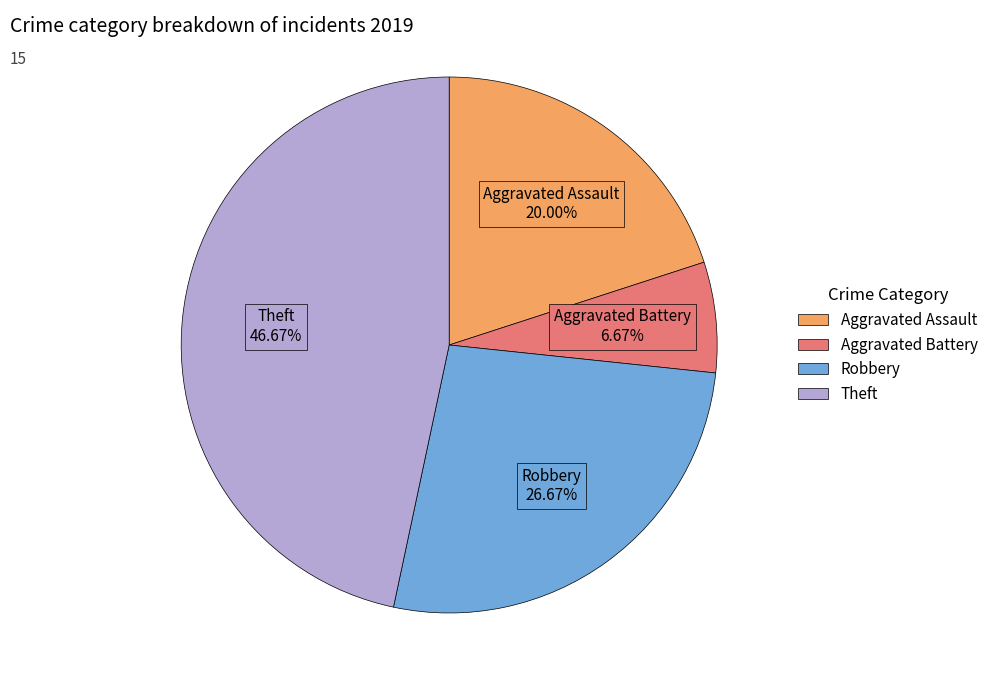

Between Aggravated Assault and Aggravated Battery, which is larger?

Aggravated Assault